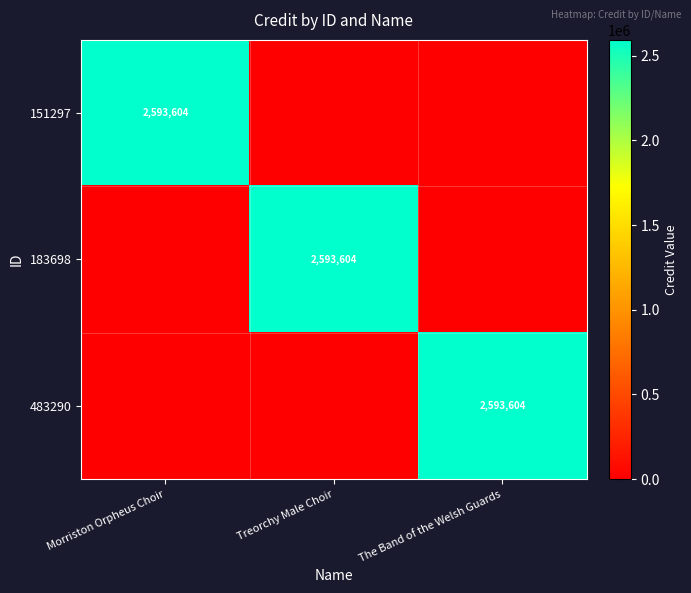

Between Treorchy Male Choir and Morriston Orpheus Choir, which is larger?

Morriston Orpheus Choir